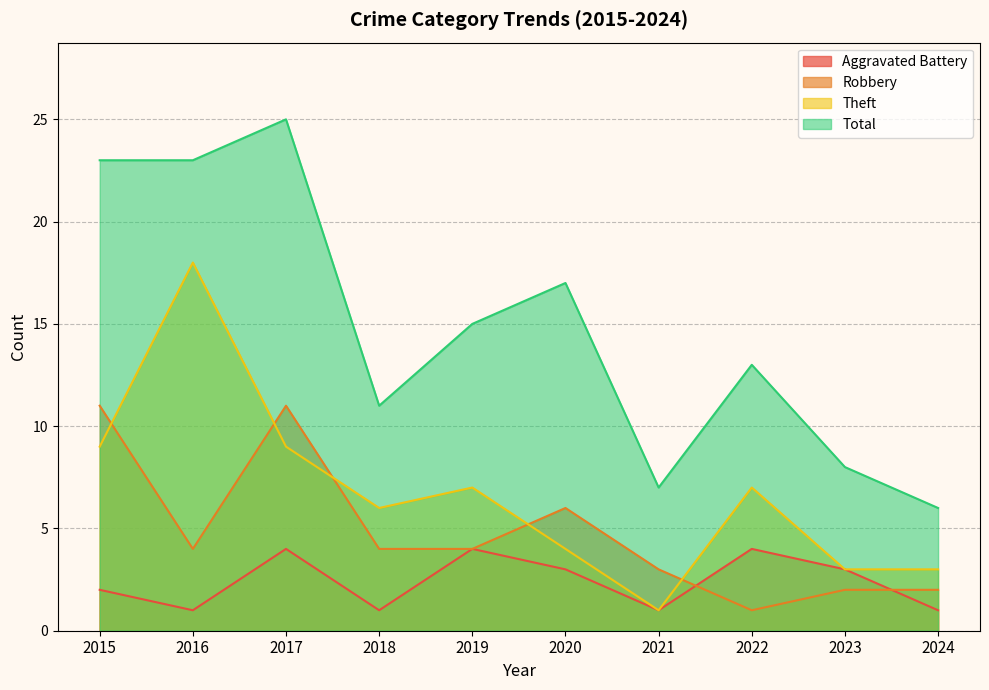

What is the value of the Aggravated Battery point at the 2nd from the left?

1